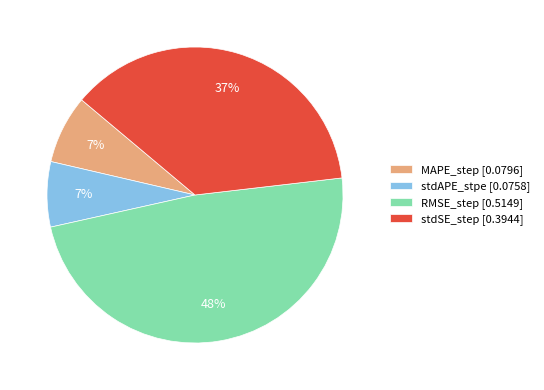

Is there a majority slice in this chart?

No